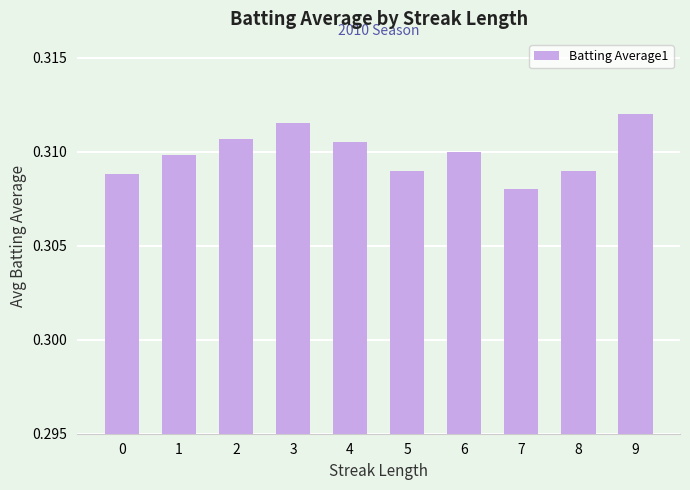

How many bars are there in total?

10